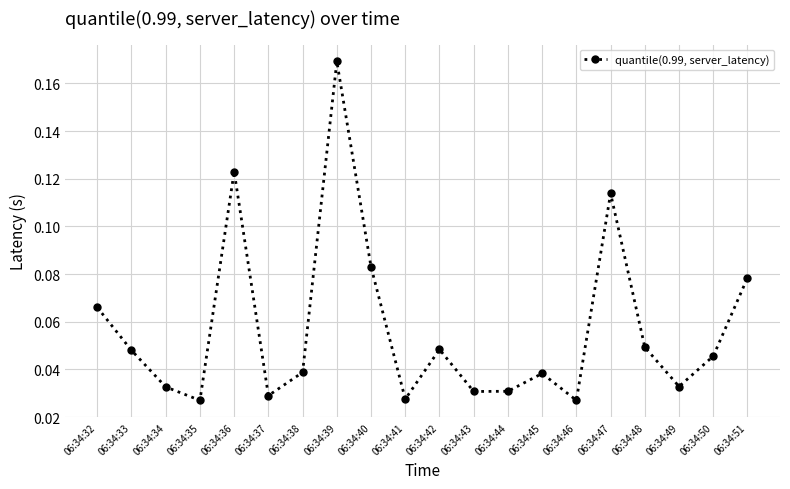

How many values are between 0 and 1?

20